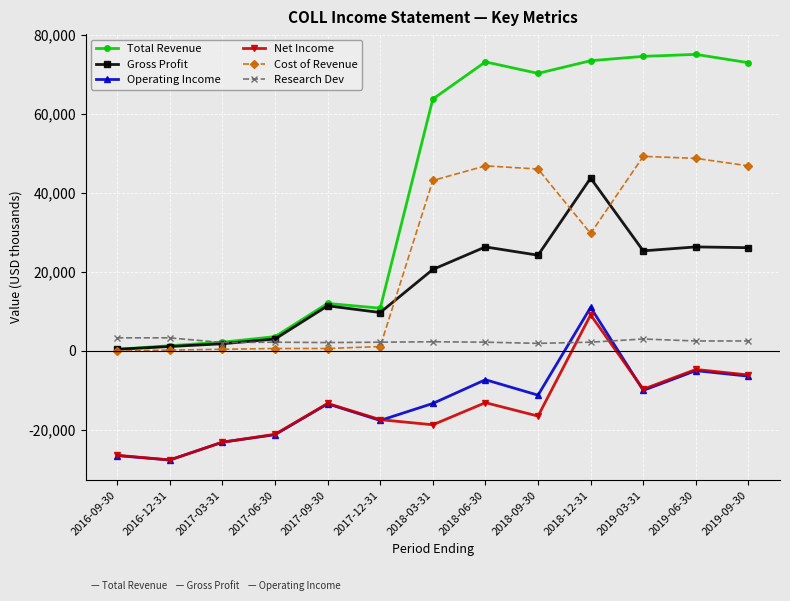

What is the difference between the maximum and minimum values in the Cost of Revenue series?

49200